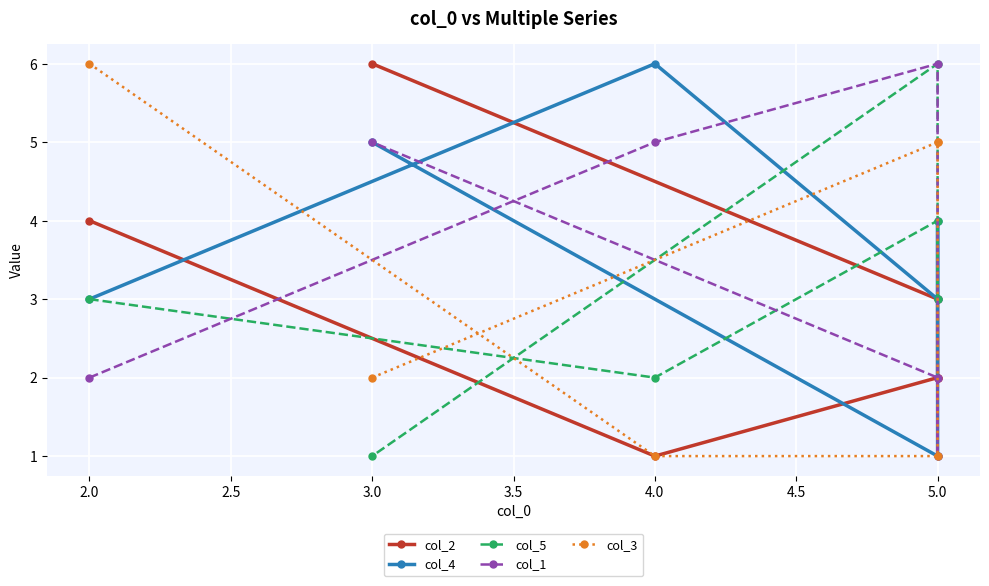

Which series has the widest spread of values?

col_2